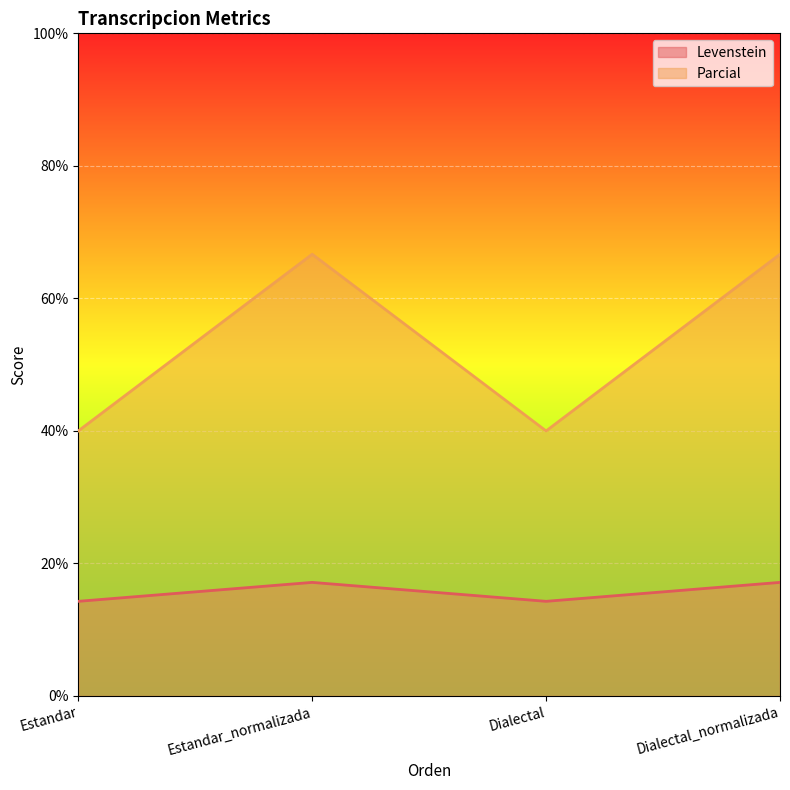

At which category does the chart reach its peak across all series?

Estandar_normalizada